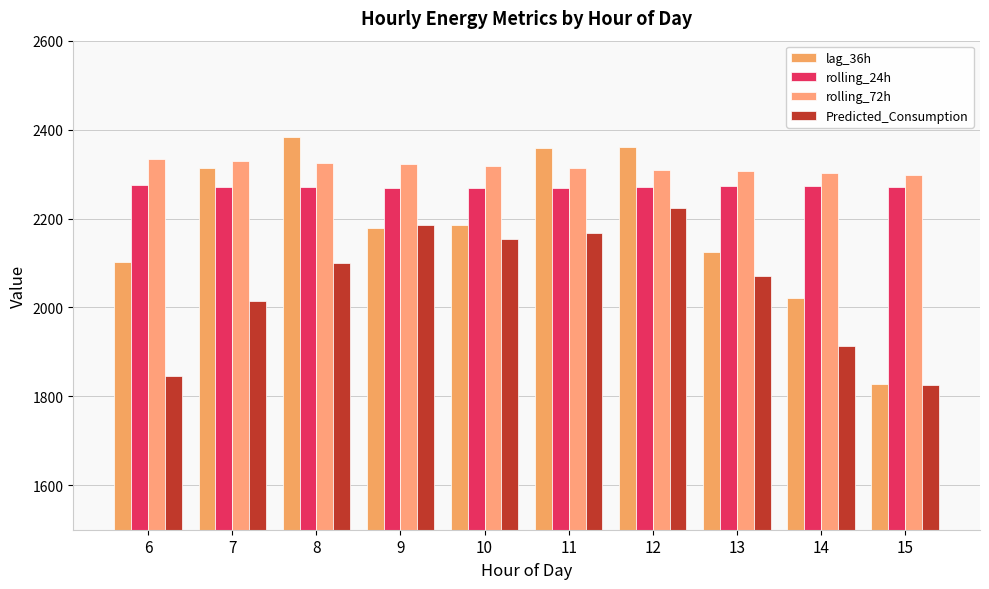

Reading left to right, transcribe all the data shown in this chart.

lag_36h: 6=2102.0	7=2313.0	8=2384.0	9=2178.0	10=2186.0	11=2358.0	12=2360.0	13=2124.0	14=2022.0	15=1828.0
rolling_24h: 6=2275.7	7=2271.4	8=2269.9	9=2267.5	10=2268.3	11=2268.9	12=2270.7	13=2272.2	14=2272.2	15=2270.2
rolling_72h: 6=2333.3	7=2330.4	8=2325.9	9=2321.5	10=2317.5	11=2313.8	12=2310.0	13=2306.6	14=2302.8	15=2298.3
Predicted_Consumption: 6=1846.7	7=2014.1	8=2100.5	9=2184.3	10=2154.4	11=2167.4	12=2223.1	13=2070.4	14=1913.0	15=1826.2